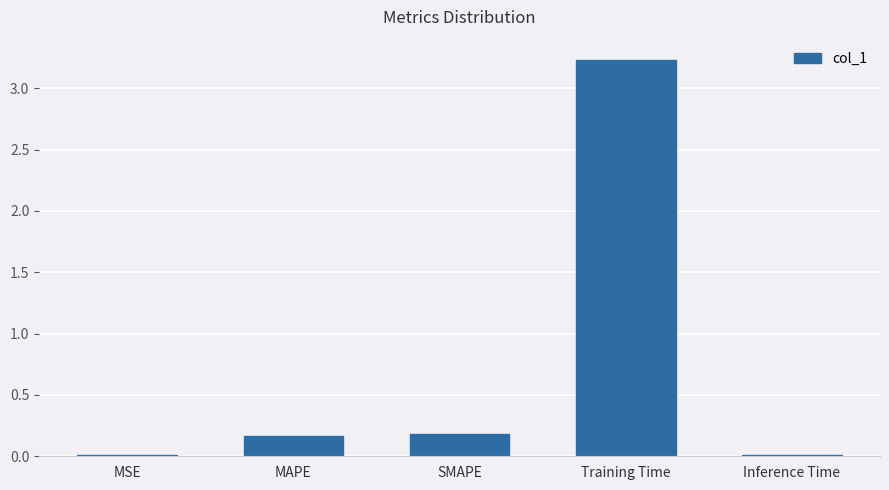

Which category has the highest value across all series?

Training Time